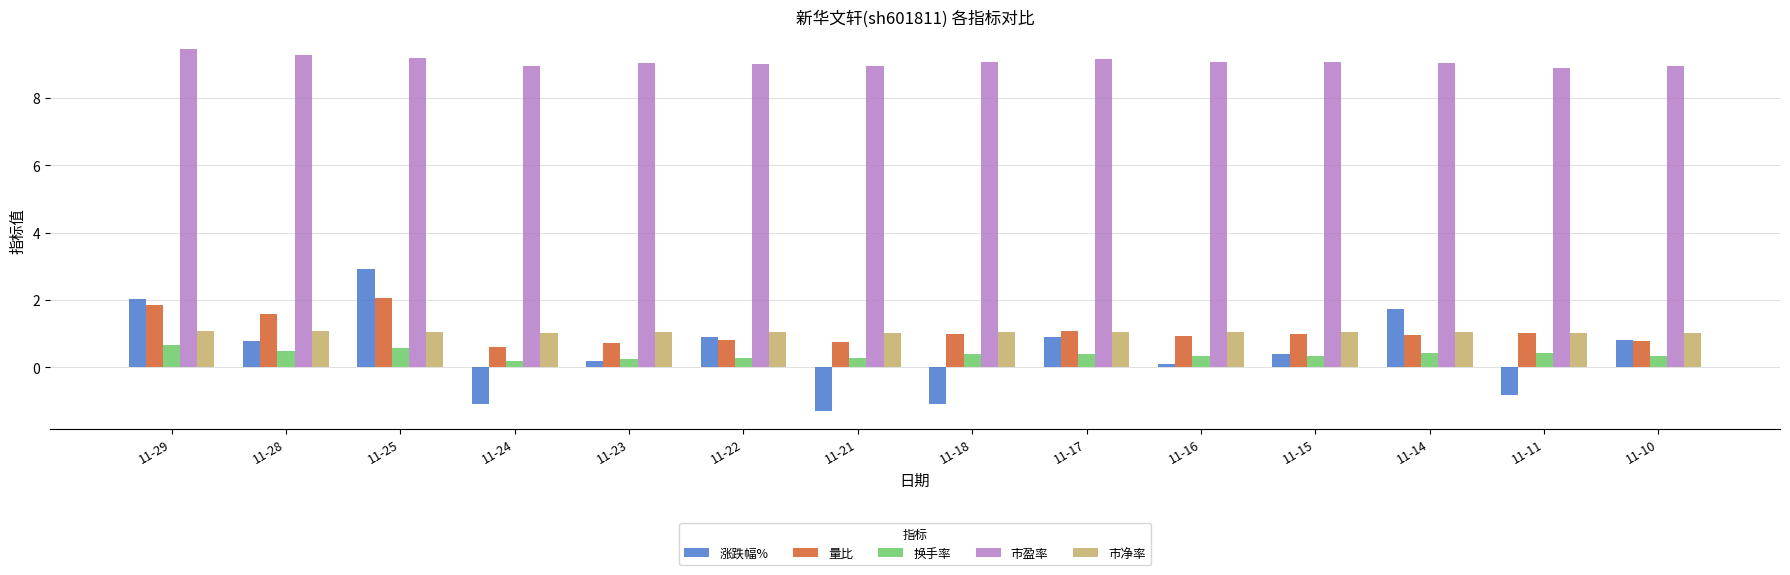

Rank the series at 11-16 from lowest to highest value.

涨跌幅%, 换手率, 量比, 市净率, 市盈率